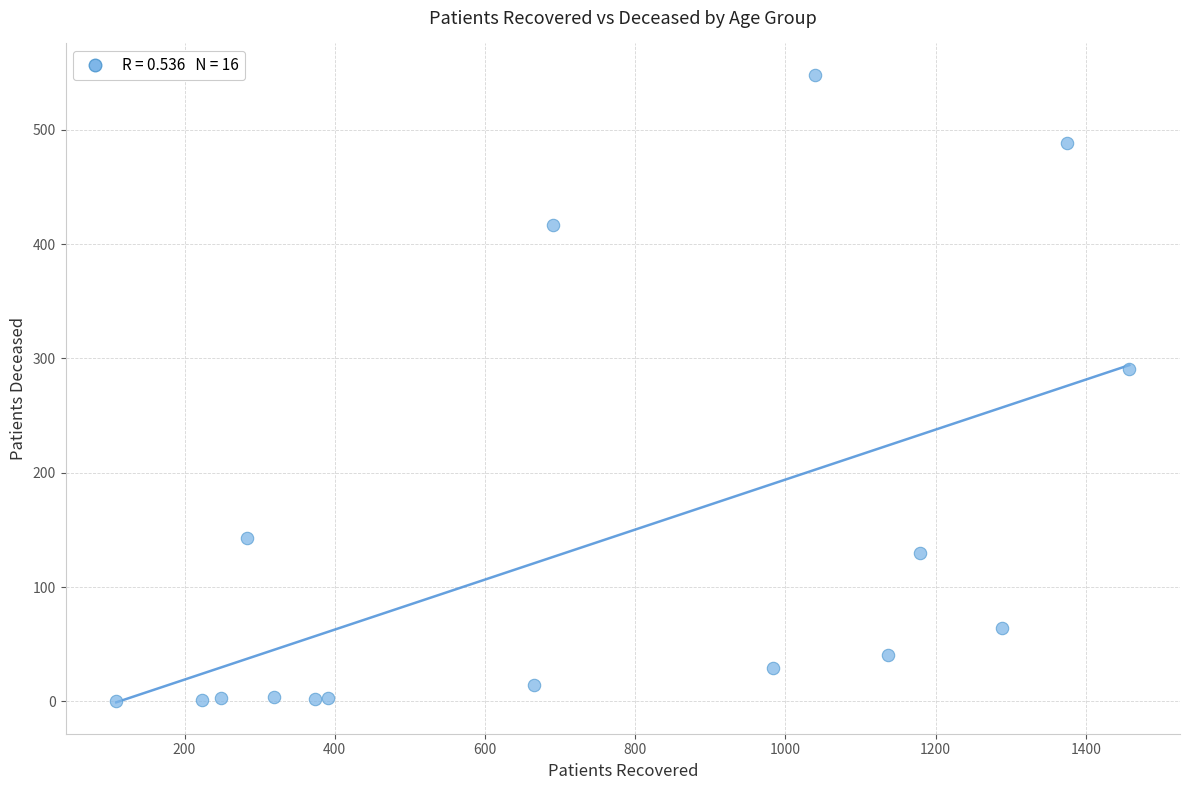

What is the range of Y values (max minus min)?

548